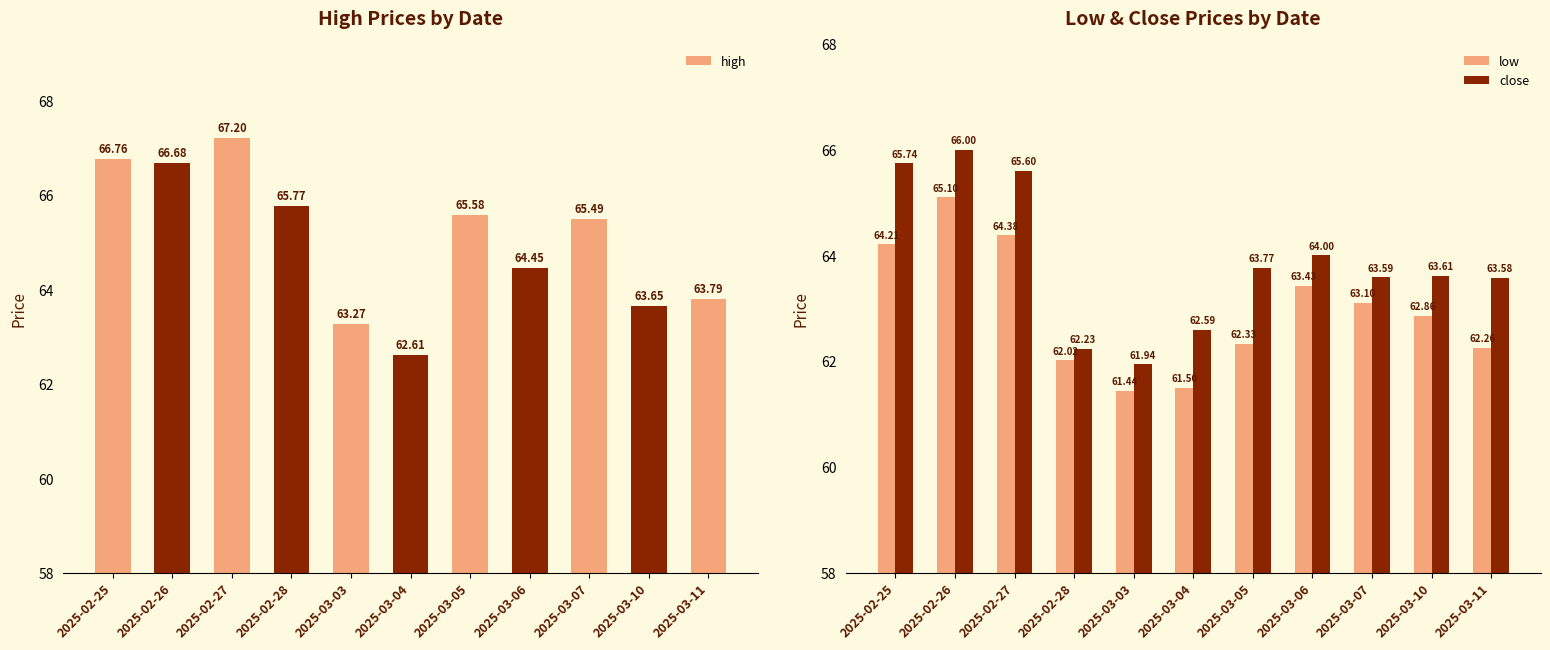

What value does the high series have at 2025-03-07?

65.5